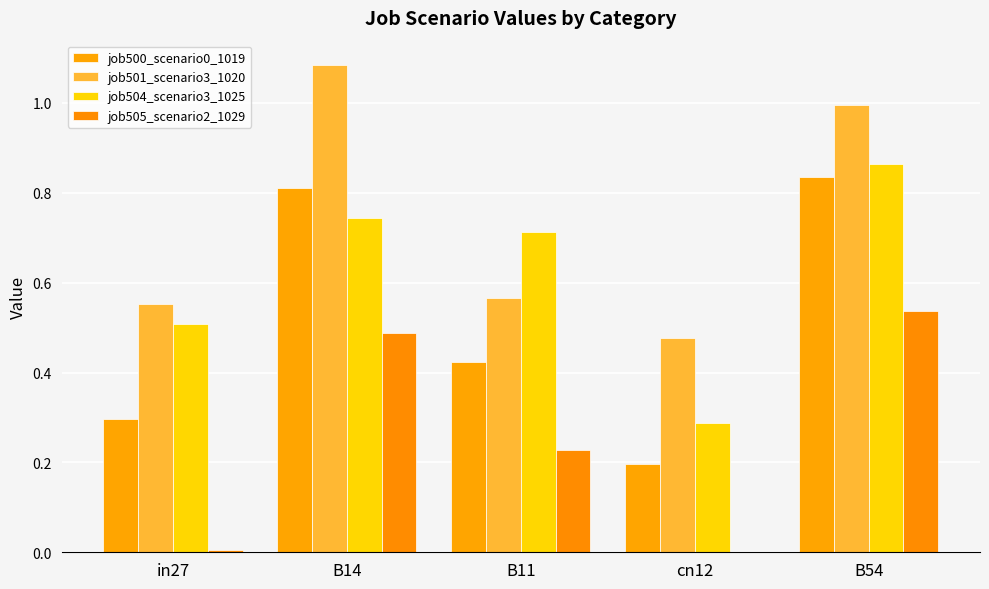

What is the difference between the maximum and minimum values in the job504_scenario3_1025 series?

0.6